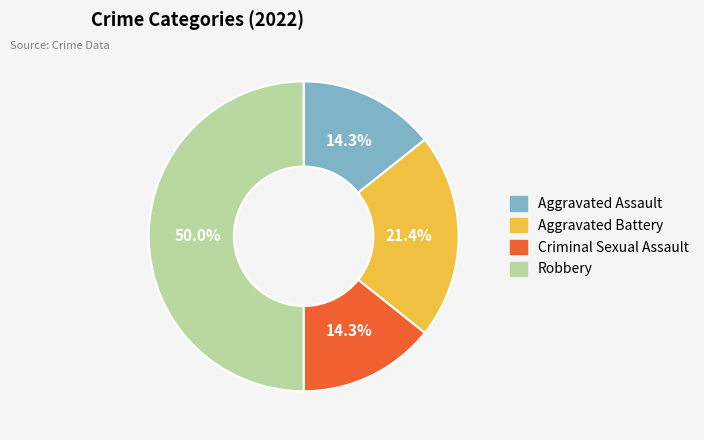

True or false: Robbery accounts for 39% of the total.

False